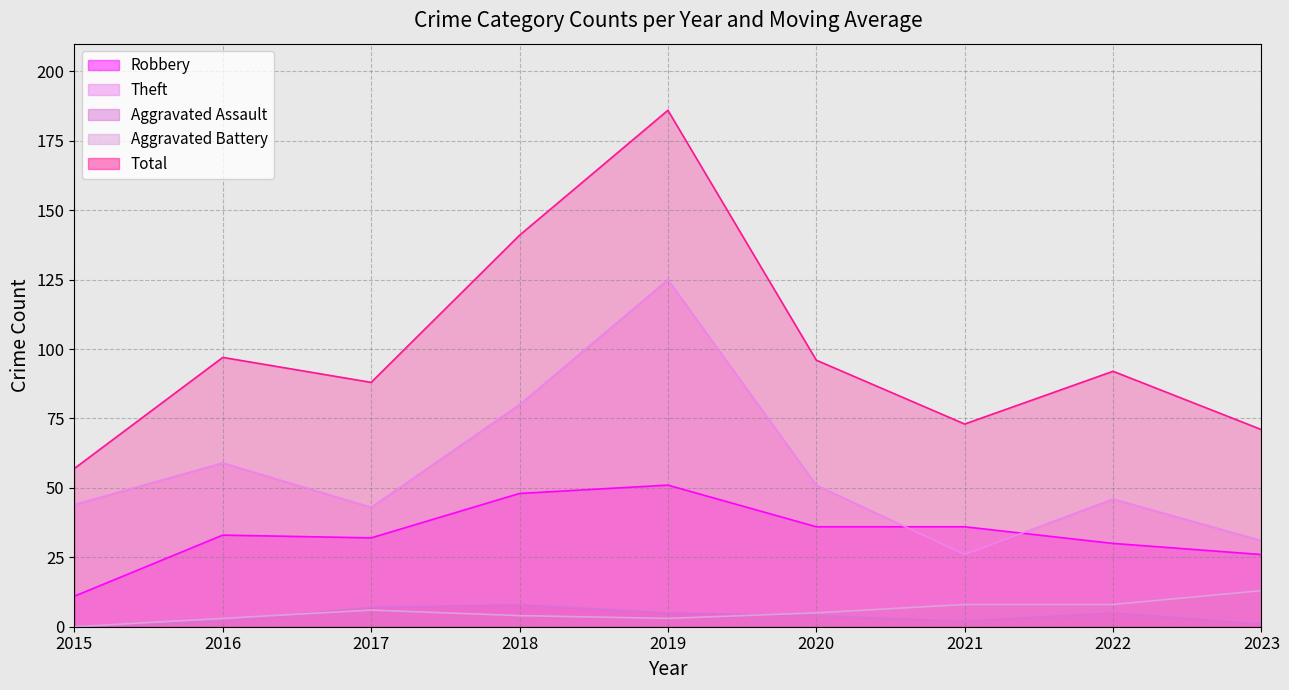

The value of Aggravated Assault Moving Average at 2021 is 2. True or false?

True